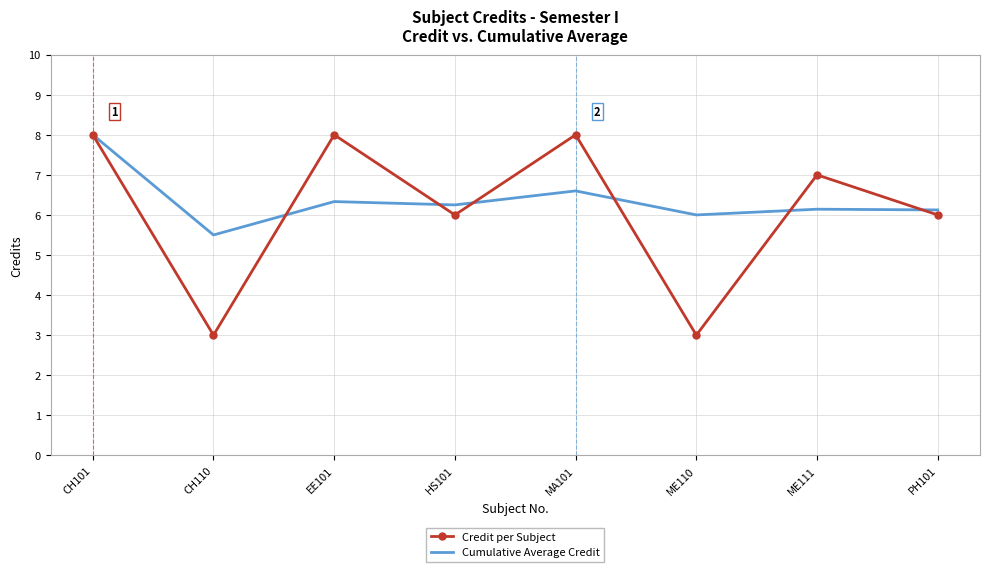

Between CH101 and EE101, which series saw the biggest shift?

Cumulative Average Credit